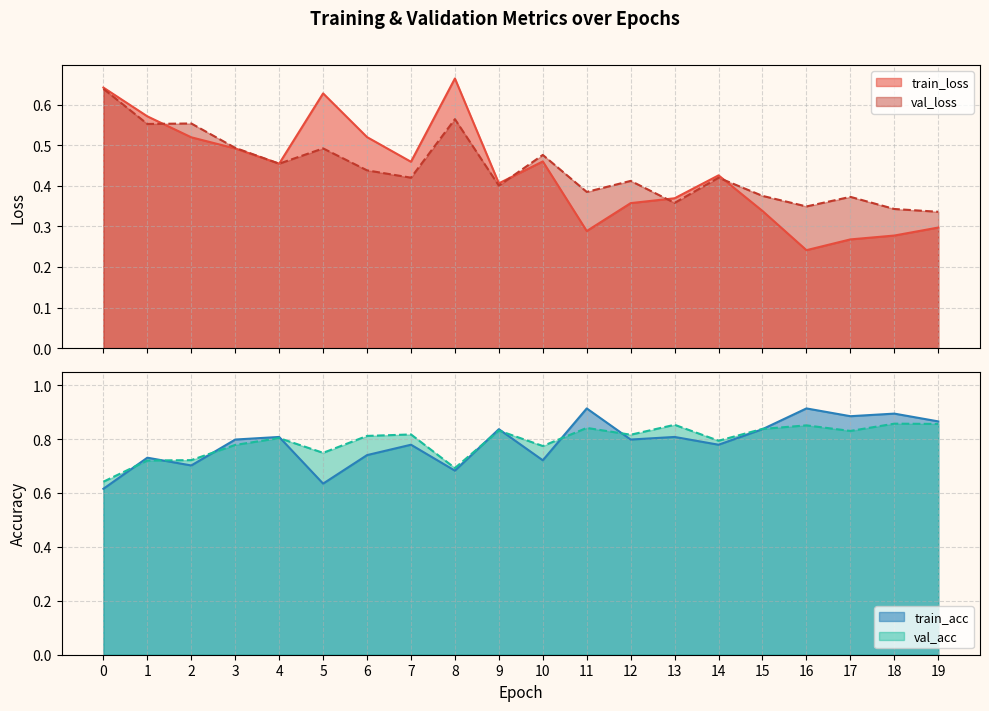

What is the value of the train_acc point at the 6th from the left?

0.6